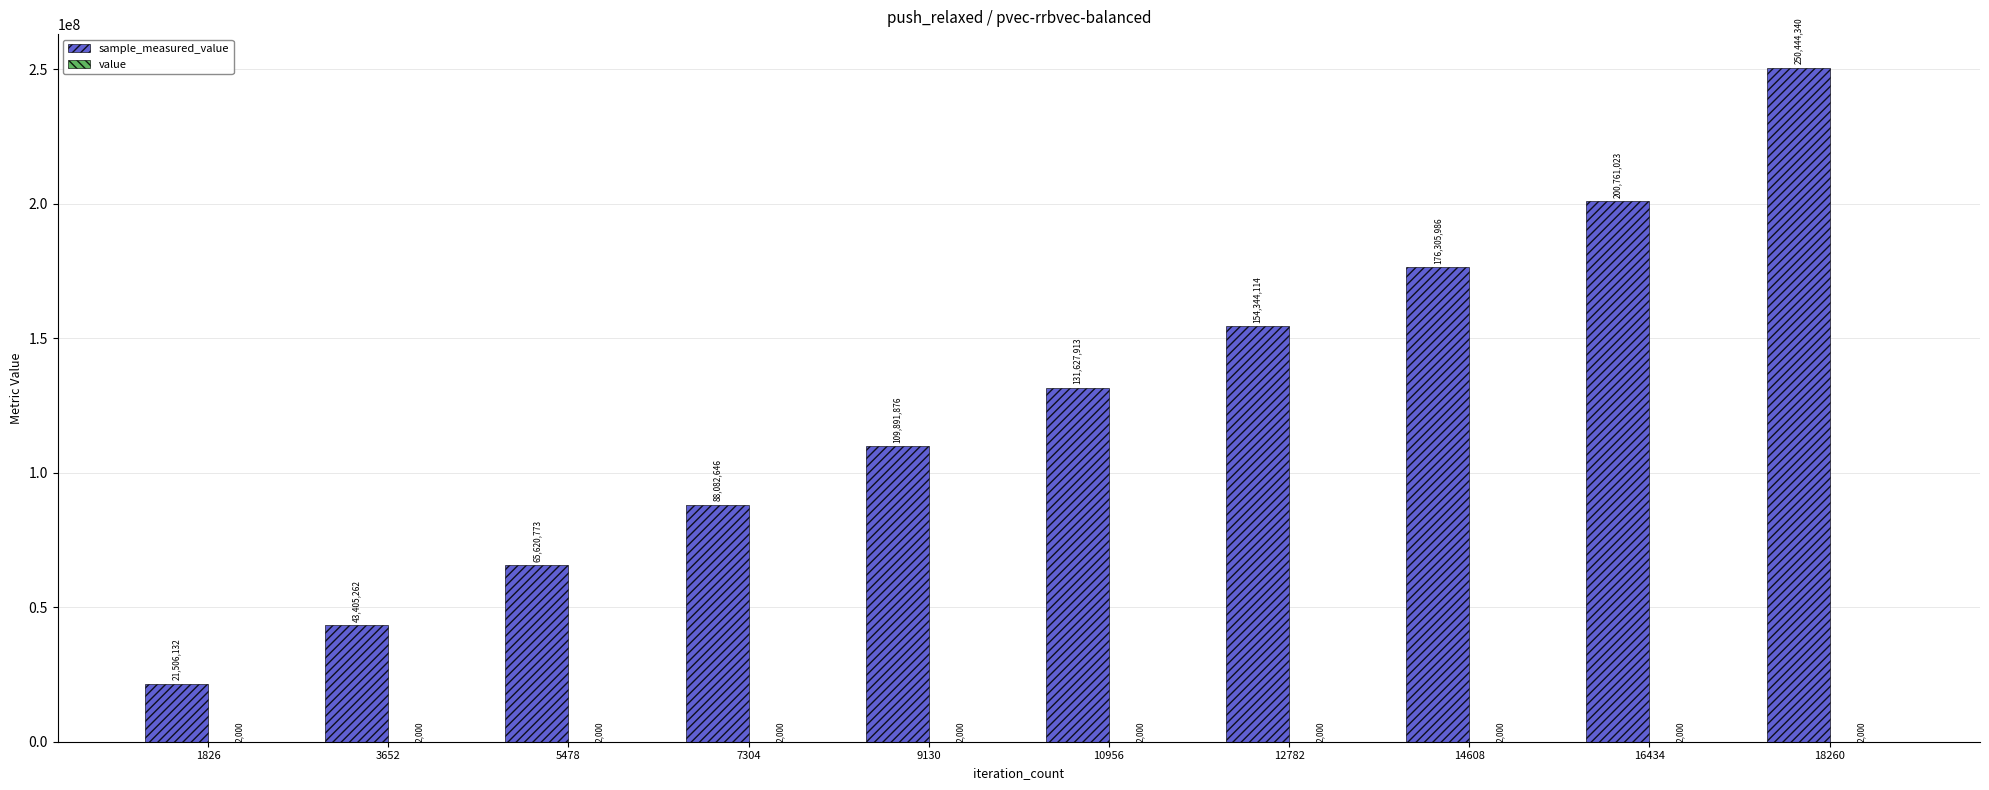

At which category does the chart reach its peak across all series?

18260